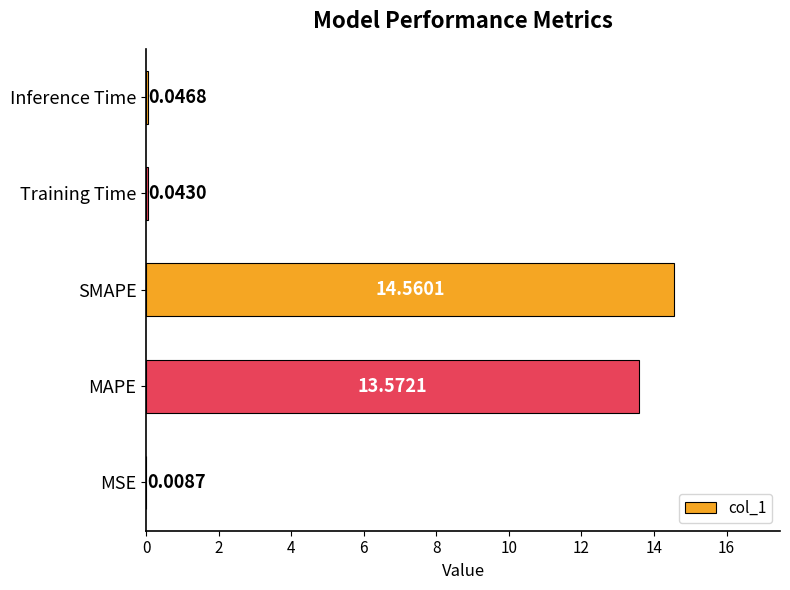

What is the change in value from SMAPE to Training Time?

-14.5